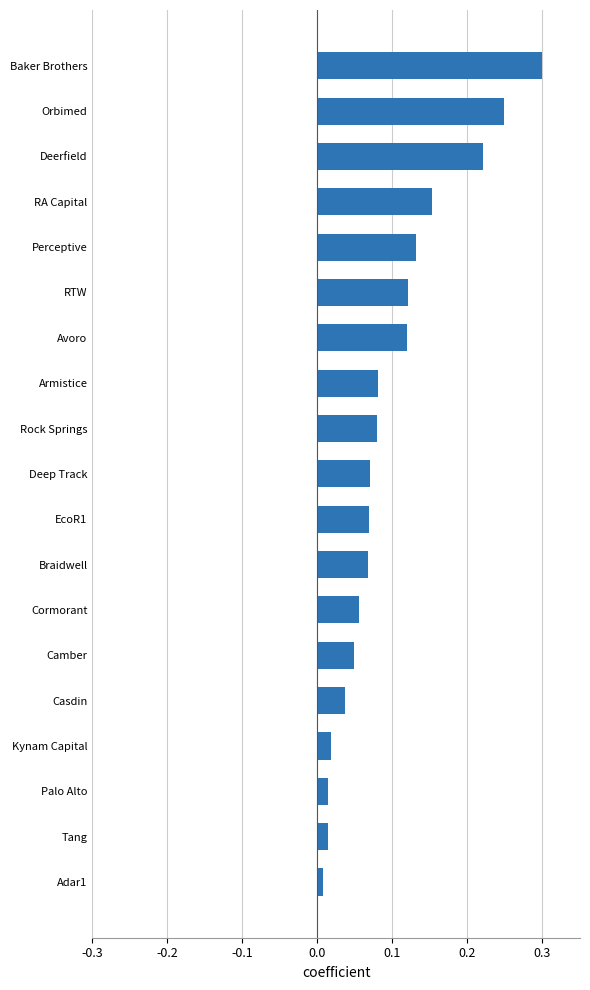

What is the sum of all values?

1.8